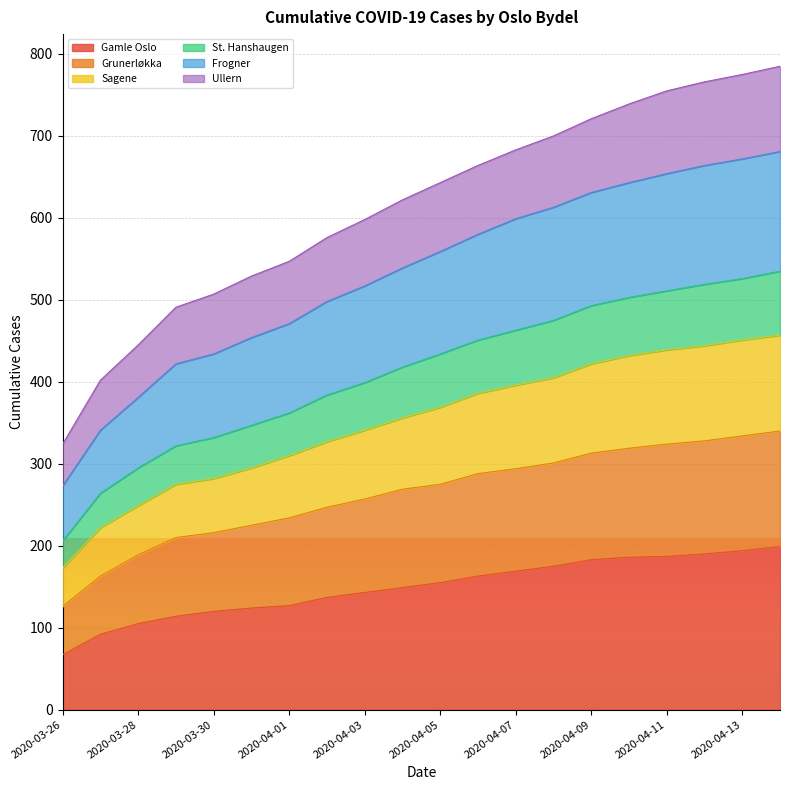

Which label corresponds to the smallest value in the chart?

2020-03-26